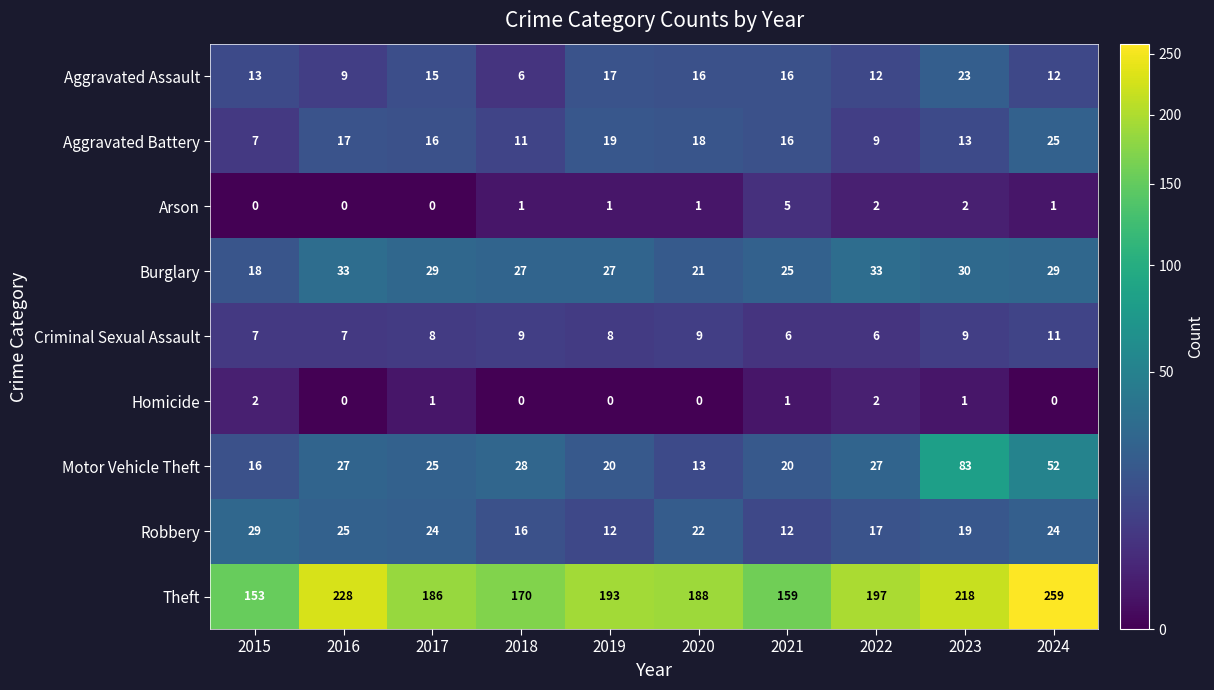

At how many categories does at least one series exceed 76?

10